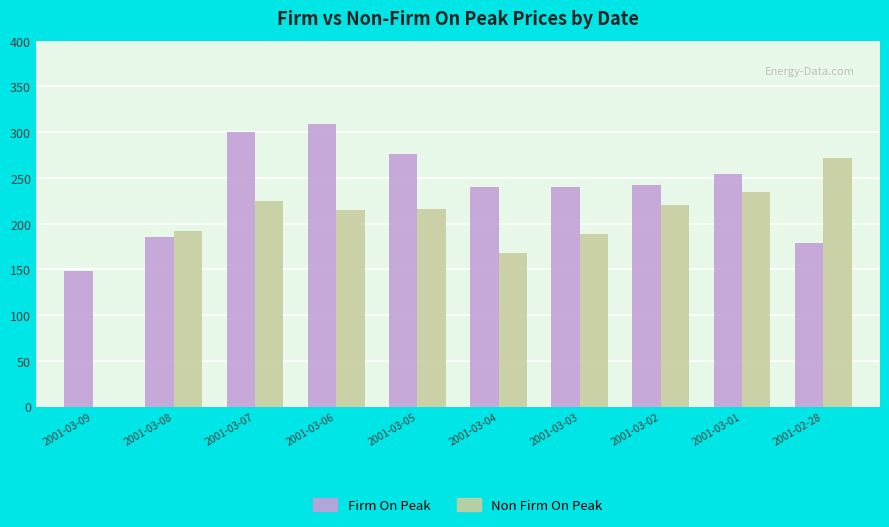

What is the sum of the Non Firm On Peak values at 2001-03-06 and 2001-03-03?

403.5